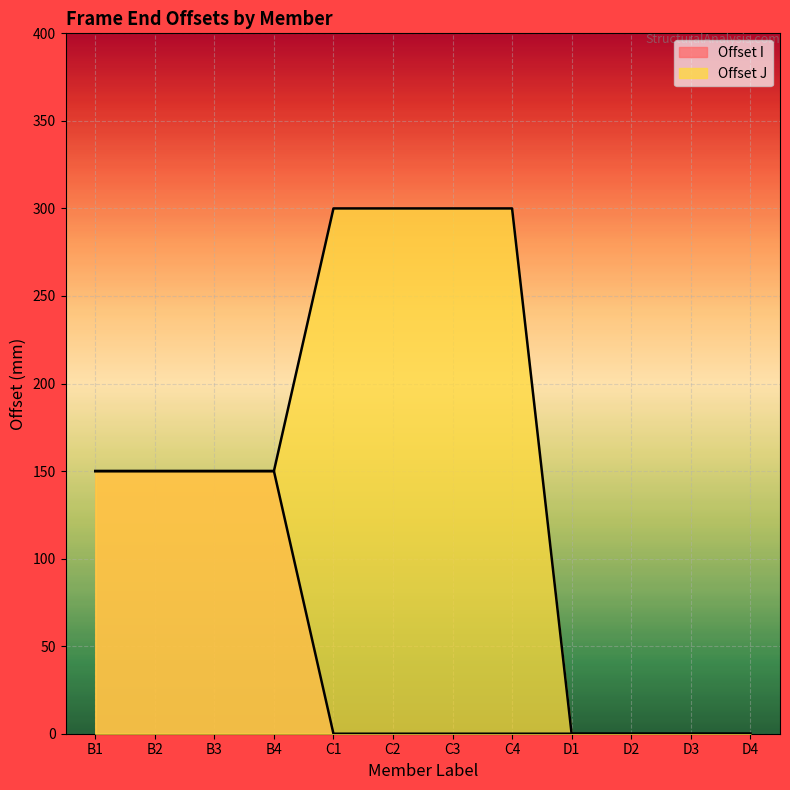

Which series has the widest spread of values?

Offset J